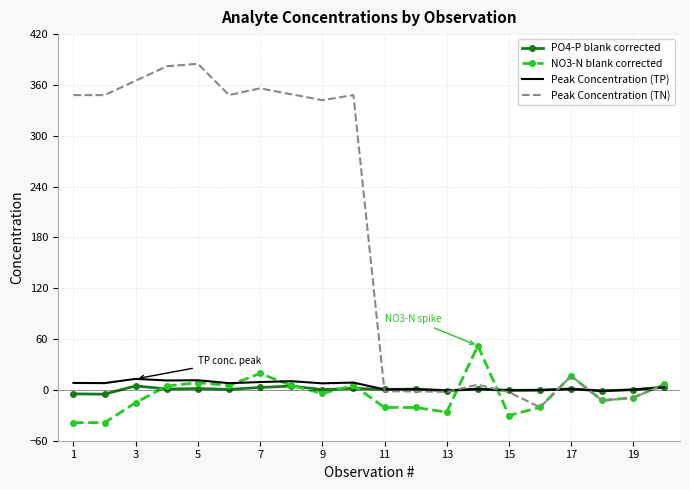

Which series has the largest total across all categories?

Peak Concentration (TN)